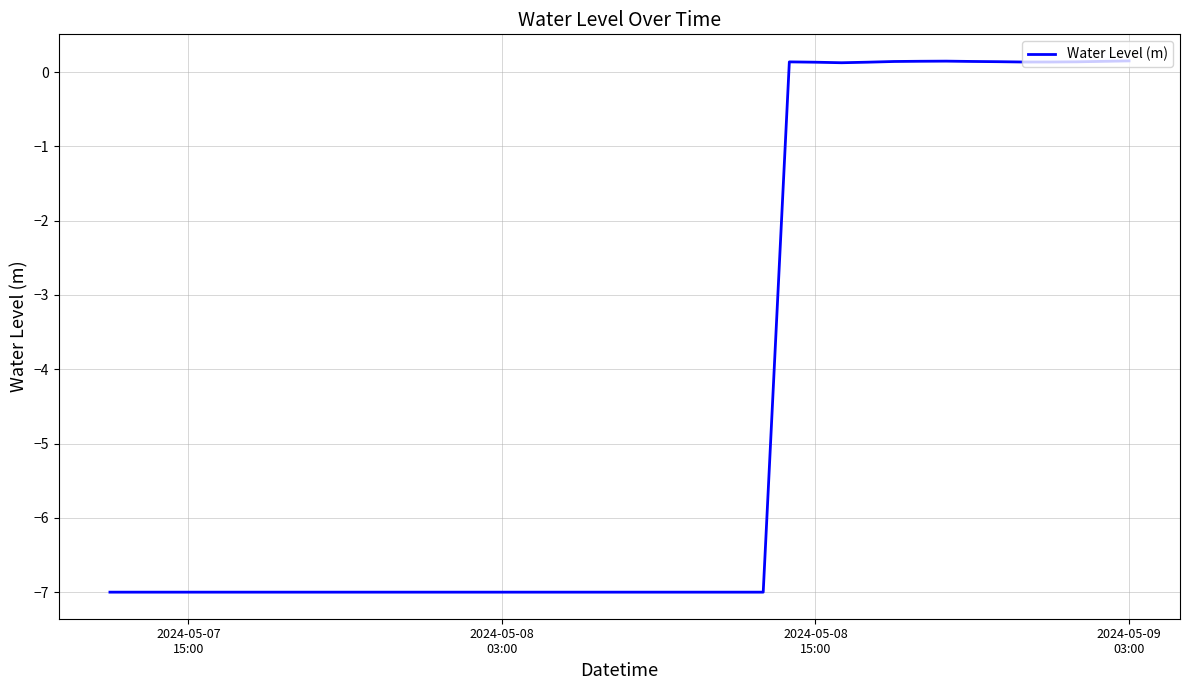

What is the difference between the maximum and minimum values?

7.2